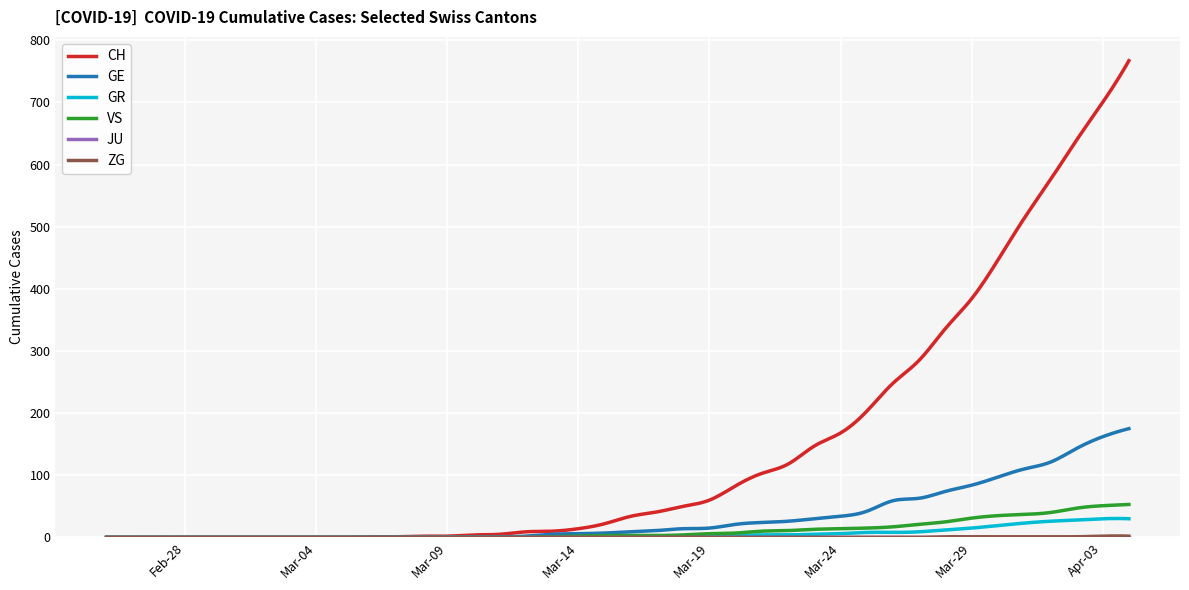

Which series has the largest range (max minus min)?

CH